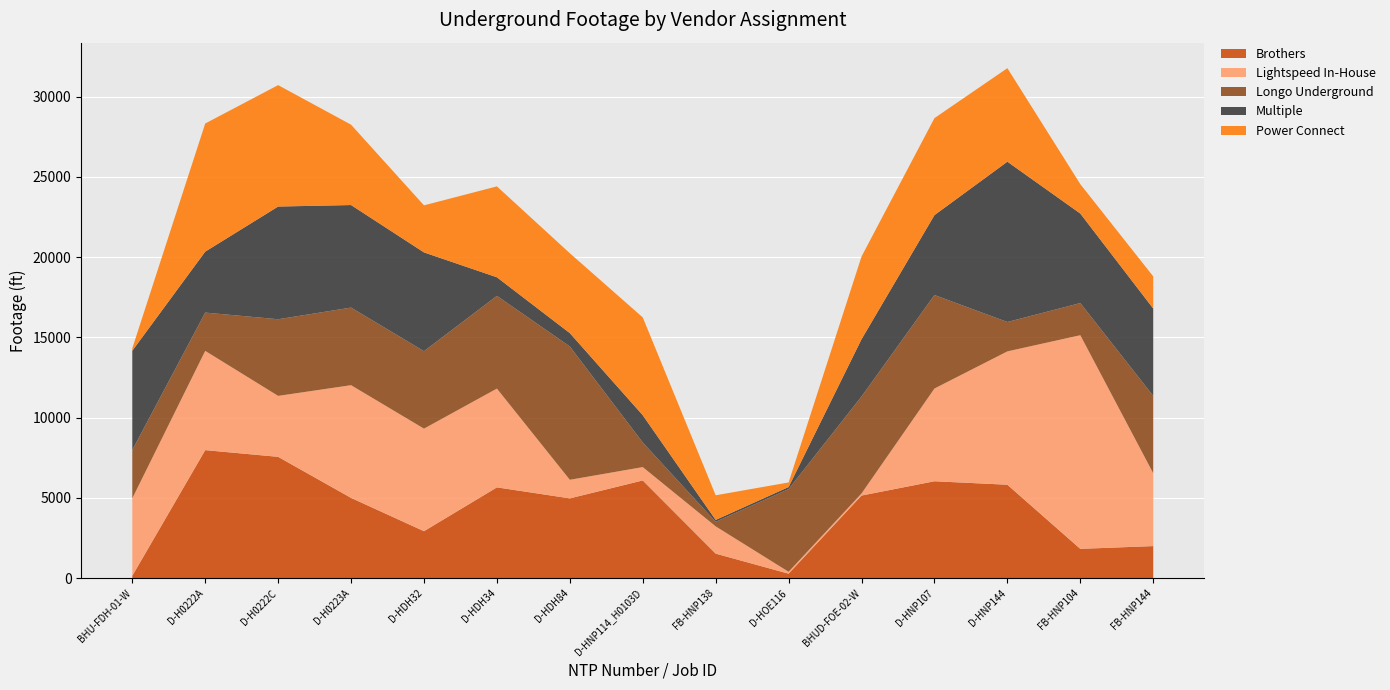

Reading left to right, list all the values displayed in this chart.

Brothers: 153	7980	7562	5005	2931	5661	4975	6092	1534	285	5151	6041	5825	1831	2003
Lightspeed In-House: 4822	6182	3796	7020	6387	6152	1157	831	1697	117	129	5776	8305	13306	4537
Longo Underground: 3012	2385	4774	4833	4825	5776	8305	1534	285	5151	6041	5825	1831	2003	4822
Multiple: 6182	3796	7020	6387	6152	1157	831	1697	117	129	3566	4975	9984	5576	5436
Power Connect: 153	7980	7562	5005	2931	5661	4975	6092	1534	285	5151	6041	5825	1831	2003